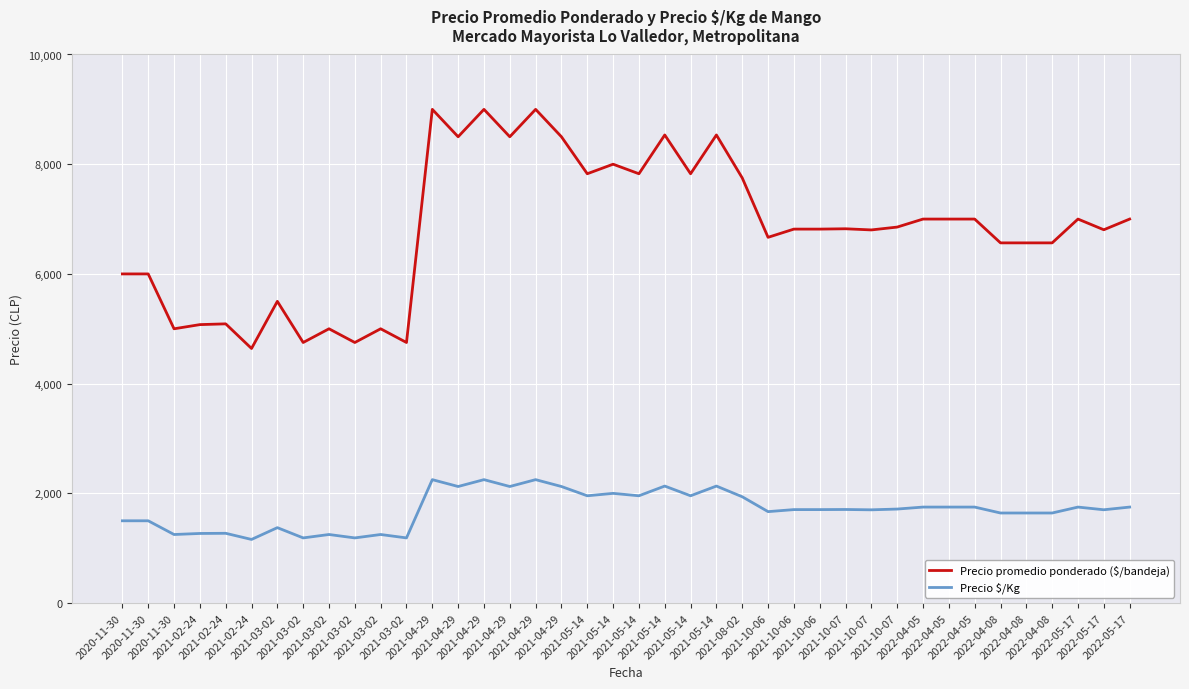

Reading right to left, what are all the values shown in this chart?

Precio promedio ponderado ($/bandeja): 7000	6805	7000	6566	6566	6566	7000	7000	7000	6854	6802	6823	6817	6817	6667	7750	8533	7826	8533	7826	8000	7826	8500	9000	8500	9000	8500	9000	4750	5000	4750	5000	4750	5500	4641	5090	5076	5000	6000	6000
Precio $/Kg: 1750	1701	1750	1642	1642	1642	1750	1750	1750	1714	1700	1706	1704	1704	1667	1938	2133	1956	2133	1956	2000	1956	2125	2250	2125	2250	2125	2250	1188	1250	1188	1250	1188	1375	1160	1272	1269	1250	1500	1500